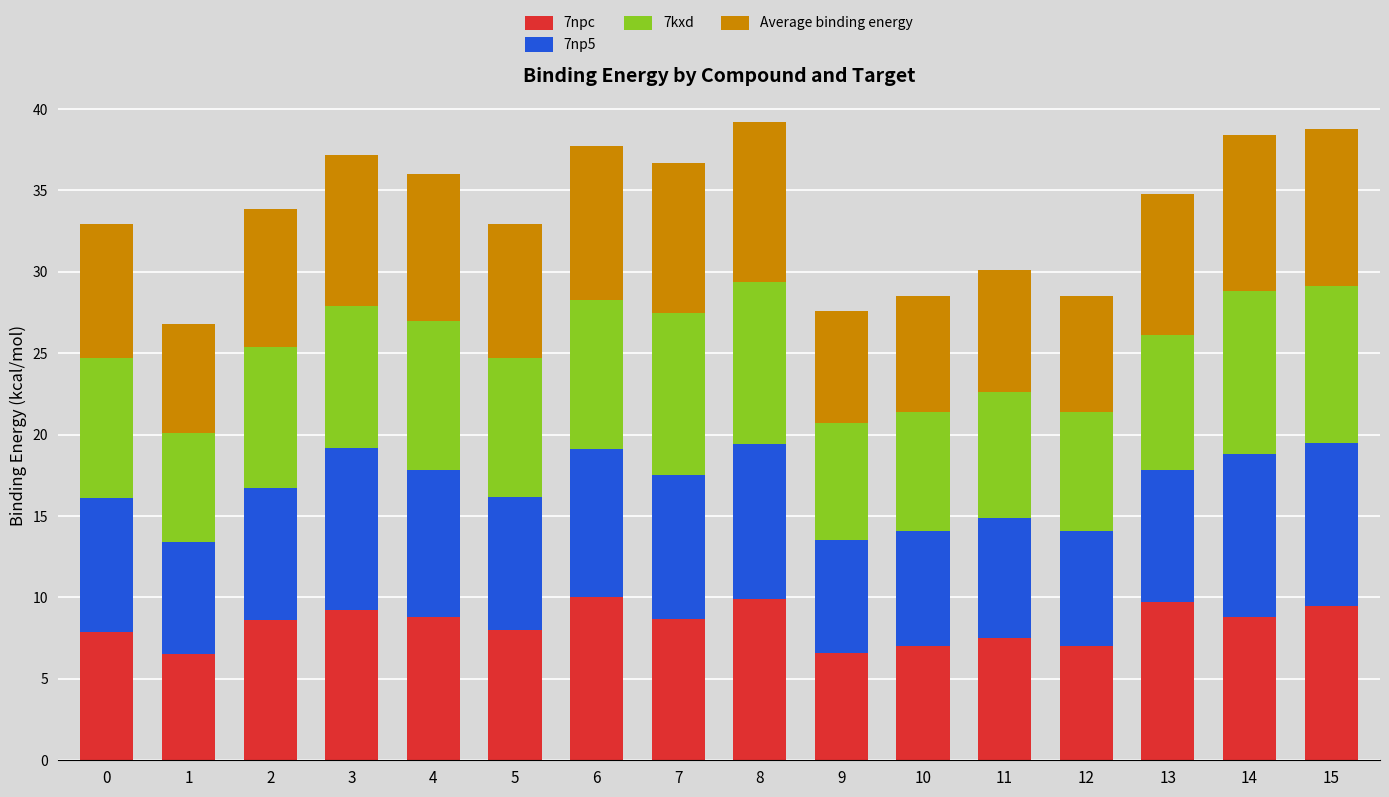

What is the total value across all series at 9?

27.6